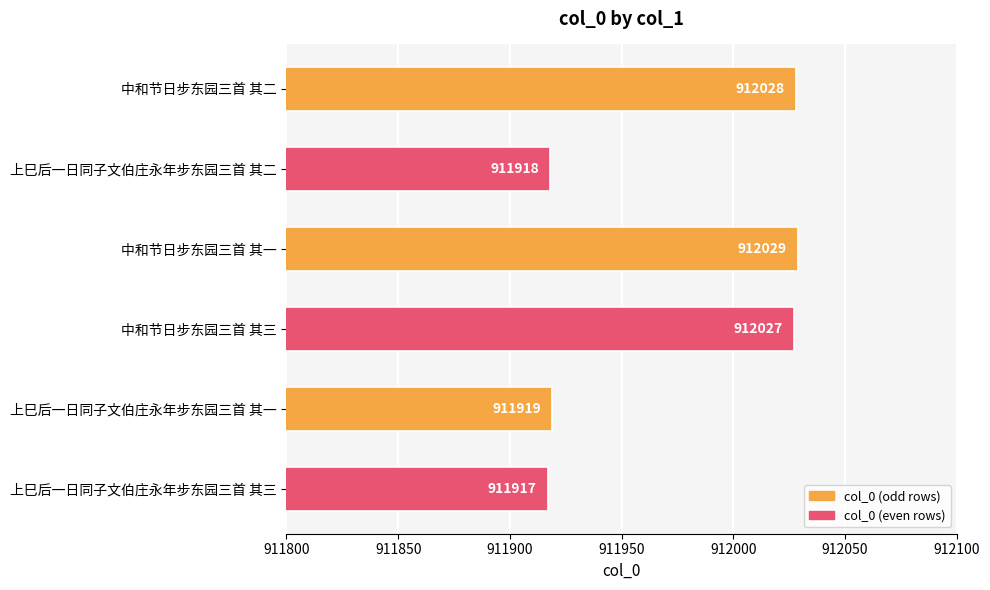

What is the label of the 1st bar from the bottom?

上巳后一日同子文伯庄永年步东园三首 其三